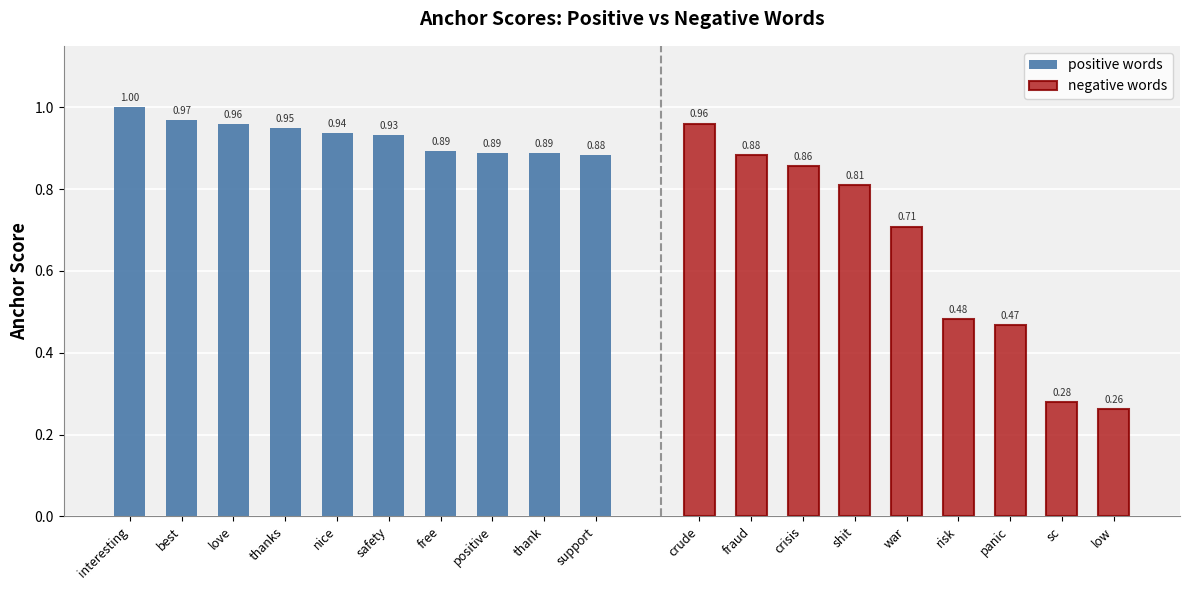

Which category has the highest value in the positive words series?

interesting